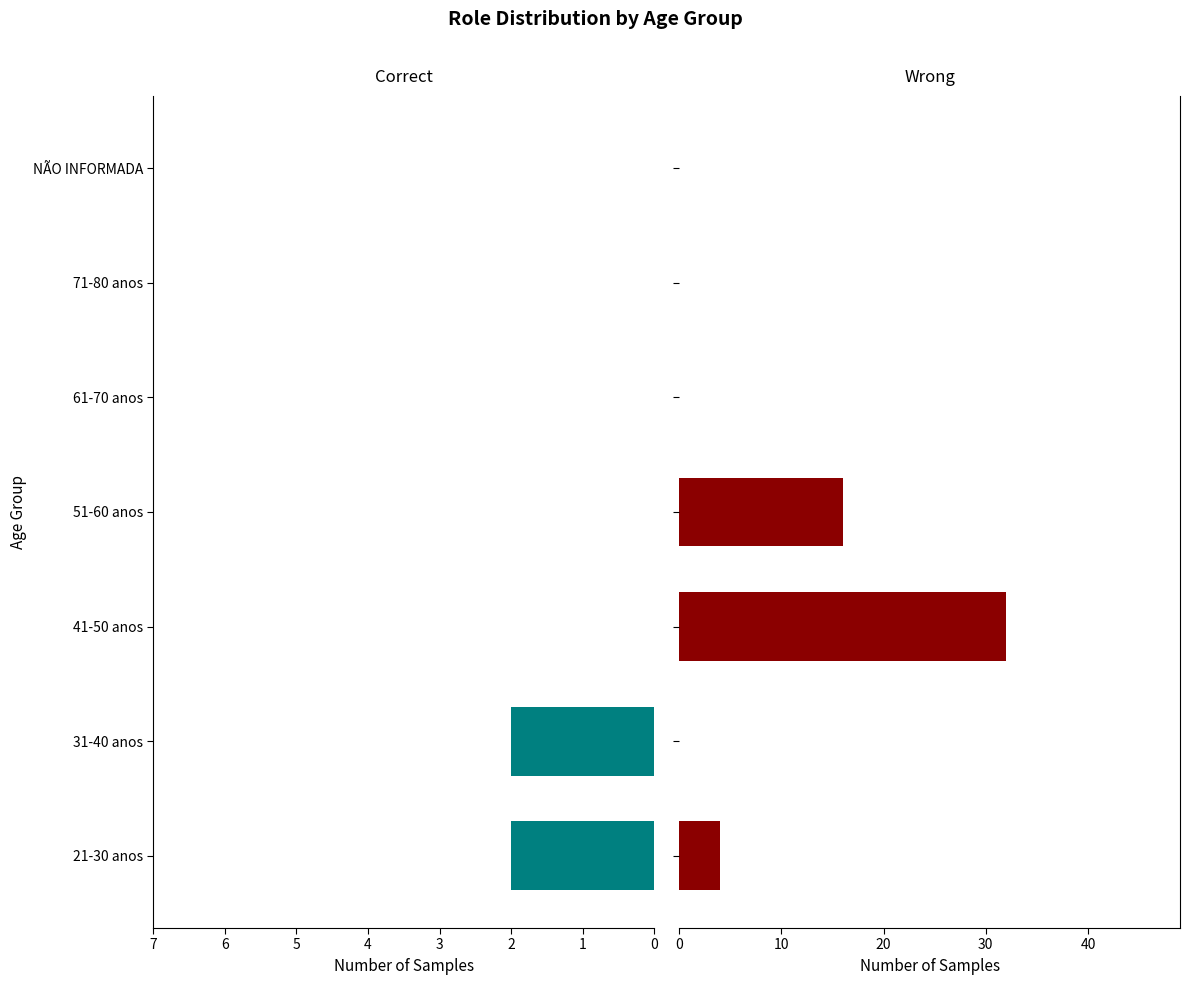

What is the total value across all series at 1?

2